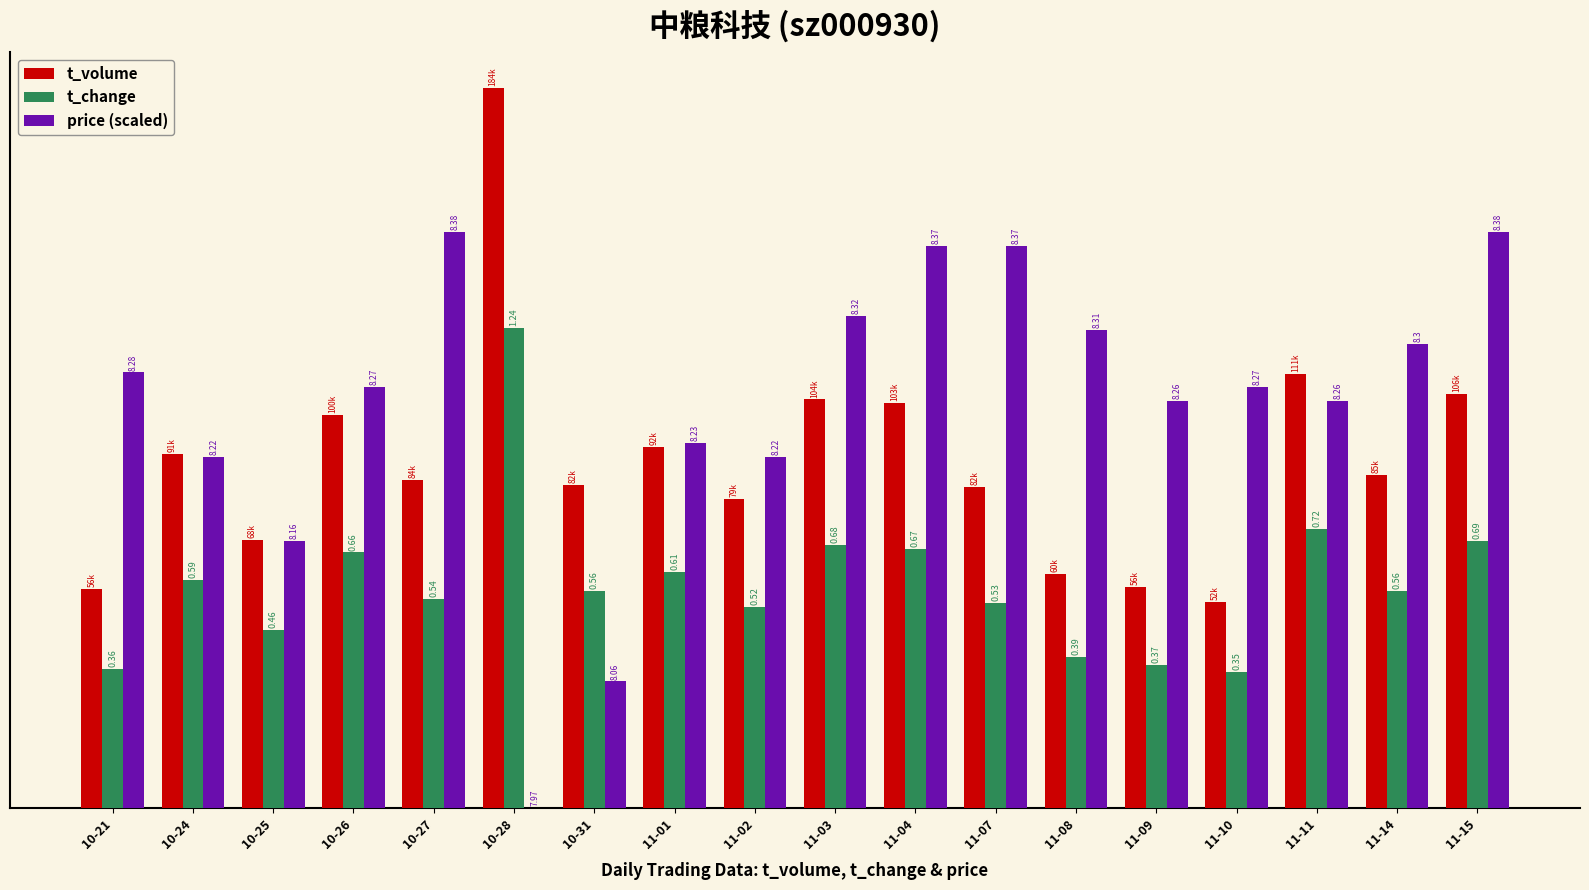

Which series has the widest spread of values?

price (scaled)